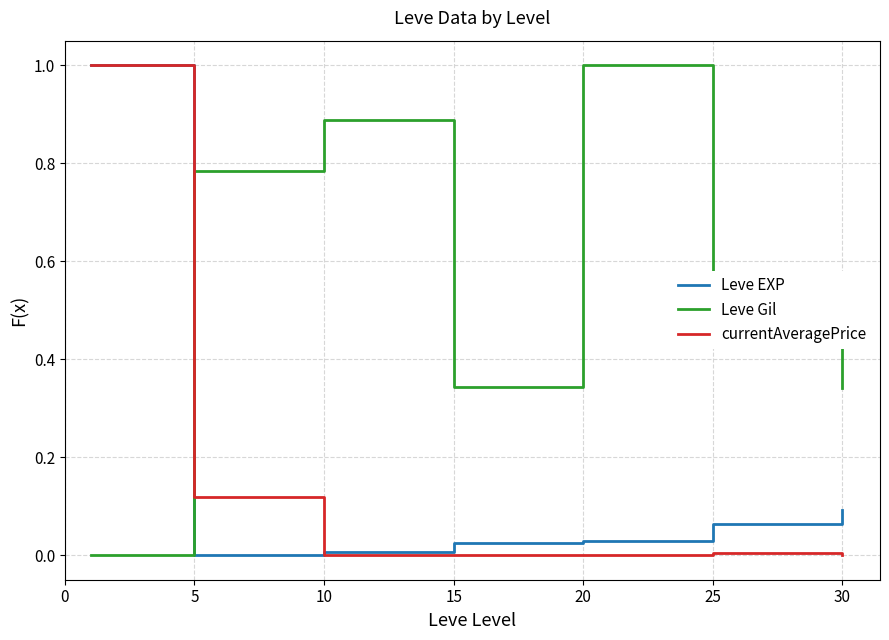

After their last crossing, which series has the higher values: currentAveragePrice or Leve Gil?

Leve Gil